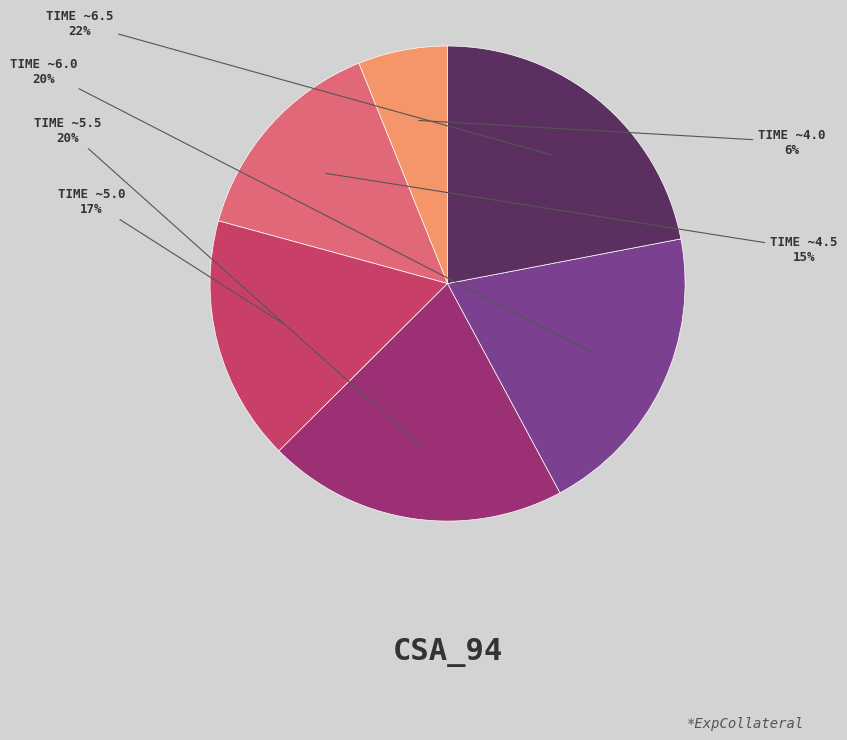

To the nearest percent, what is the difference between the largest and smallest slice percentages?

16%